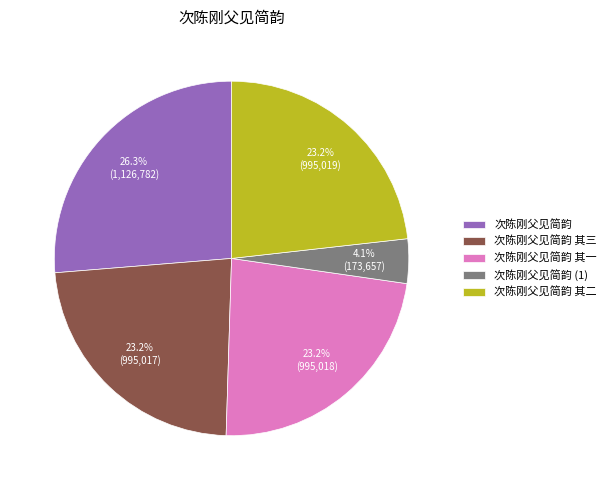

What is the ratio of the value at 次陈刚父见简韵 to the value at 次陈刚父见简韵 其一?

1.1